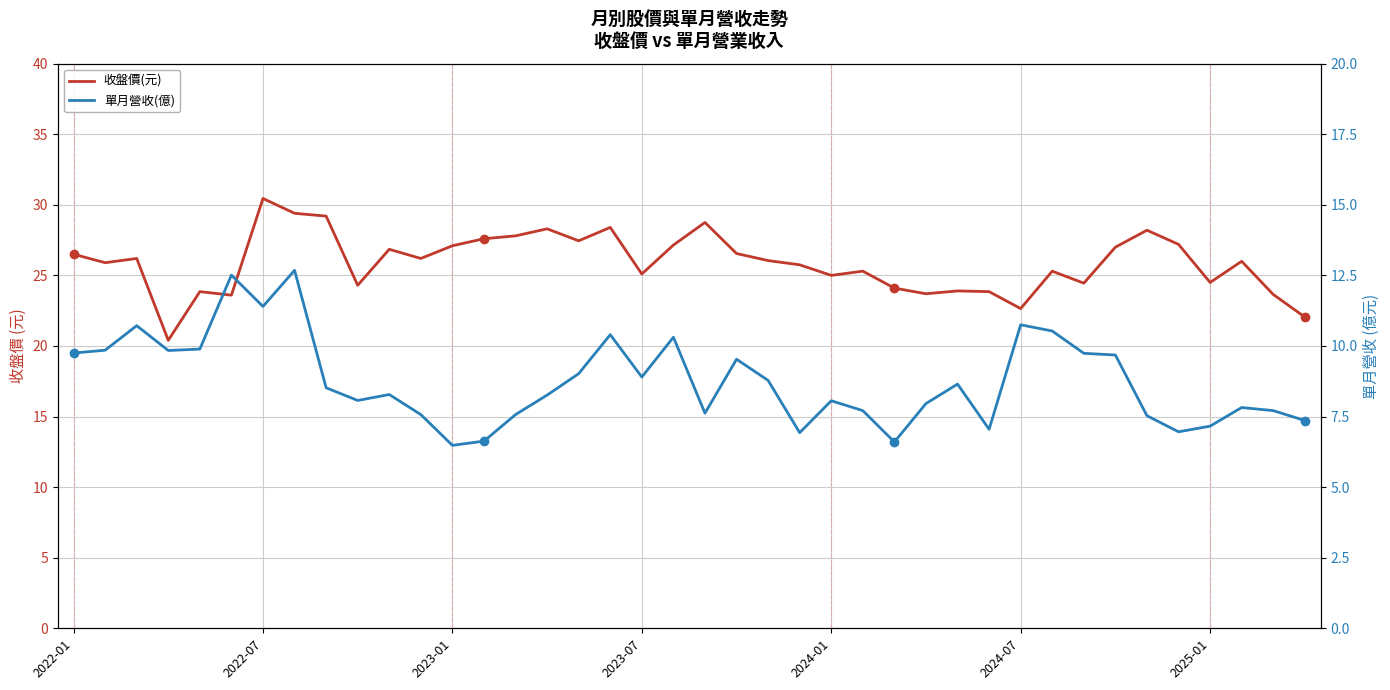

What is the average value of the 收盤價(元) series?

25.9